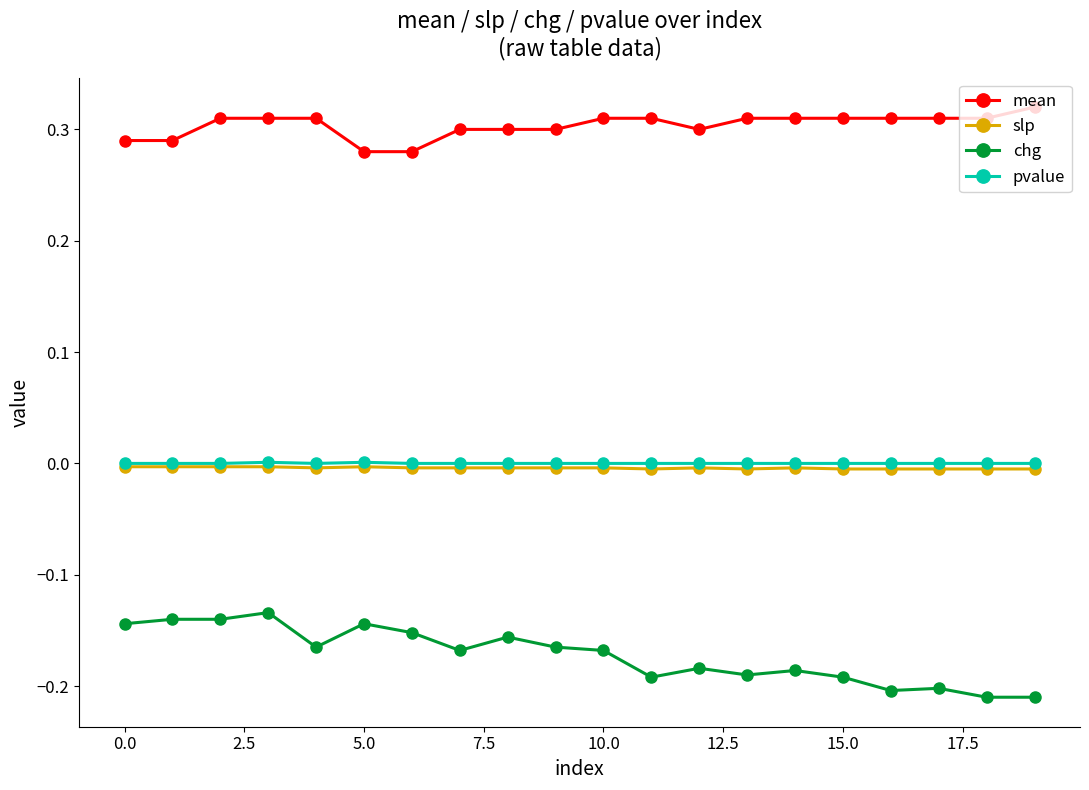

True or false: mean and slp cross at least once.

False